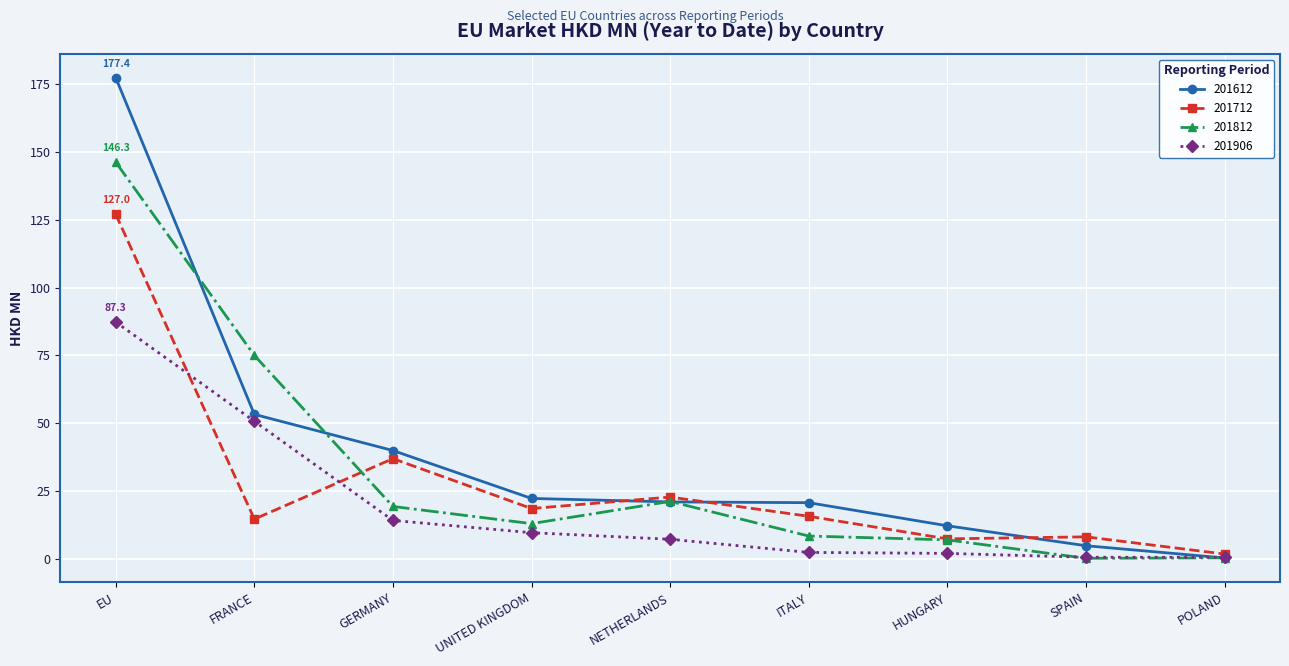

What is the minimum value shown in the chart?

0.1